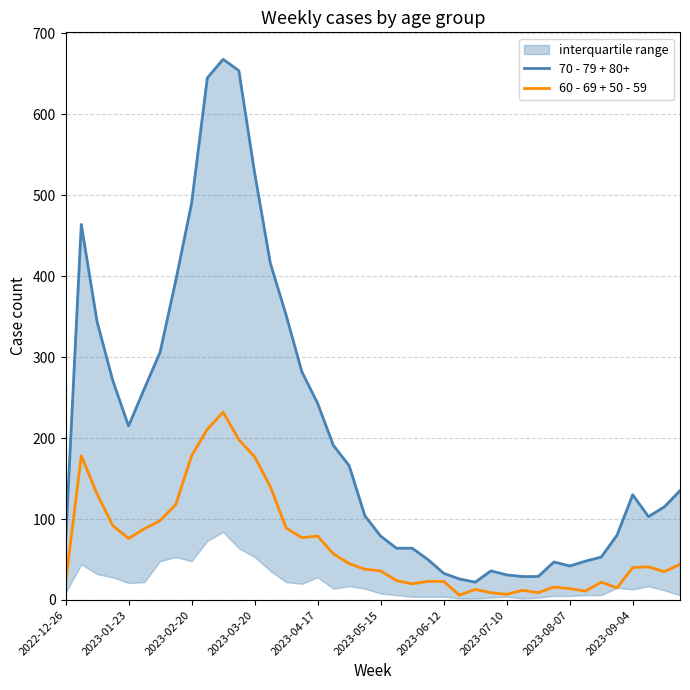

What are all the series names shown in the legend?

70 - 79 + 80+, 60 - 69 + 50 - 59